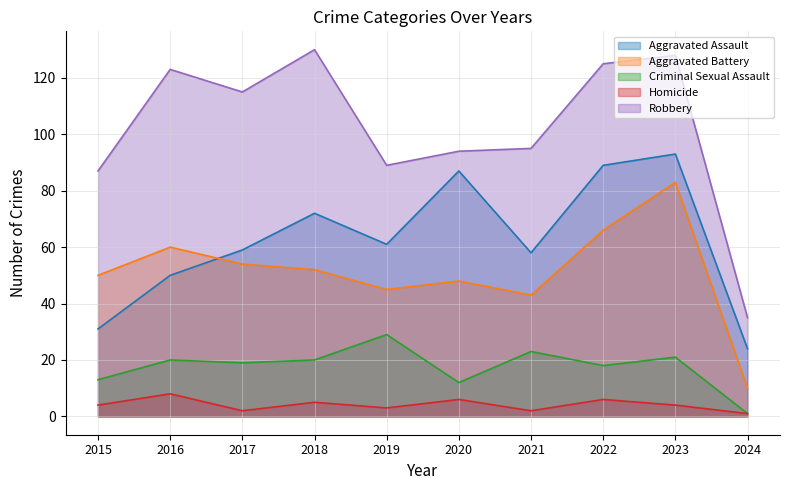

What is the value of the Criminal Sexual Assault point at the 6th from the left?

12